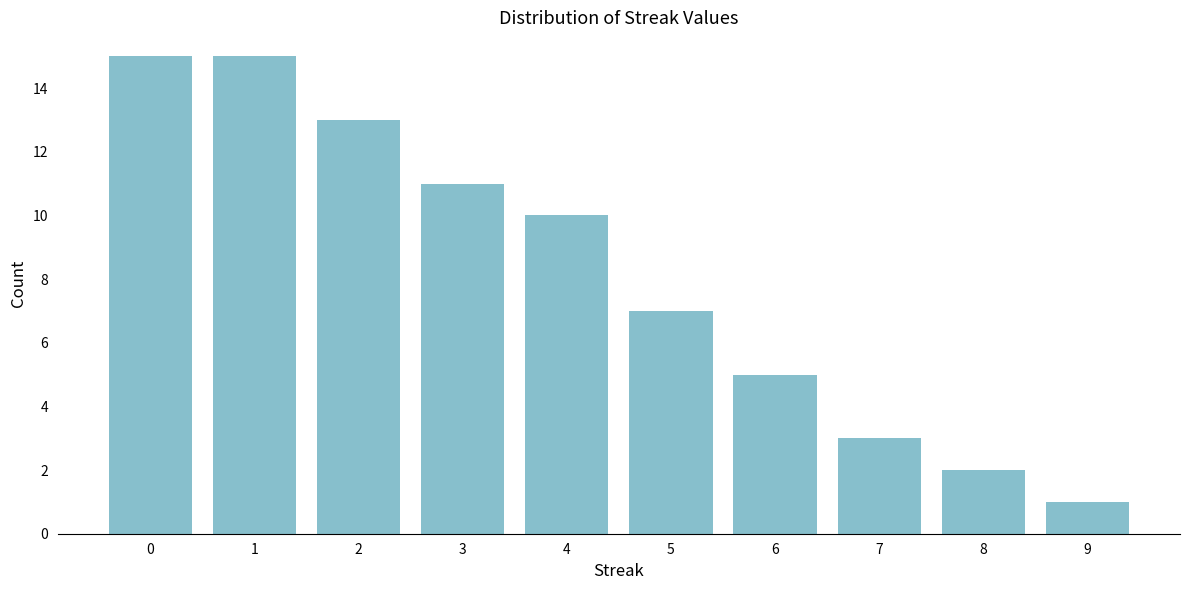

Reading left to right, list all the values displayed in this chart.

15	15	13	11	10	7	5	3	2	1